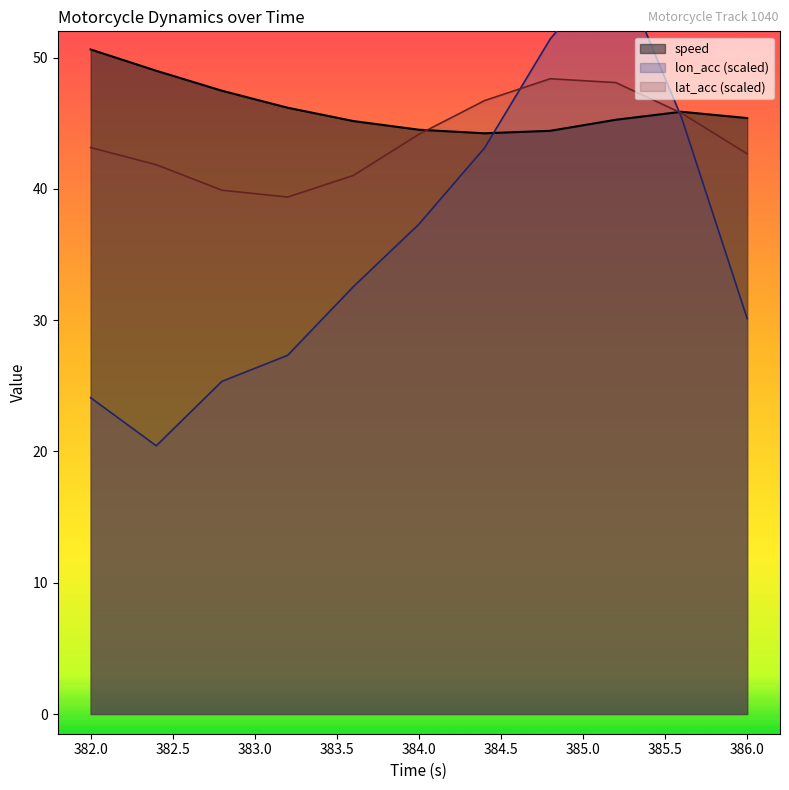

What is the sum of the lon_acc values at 382.4 and 384.8?

71.9